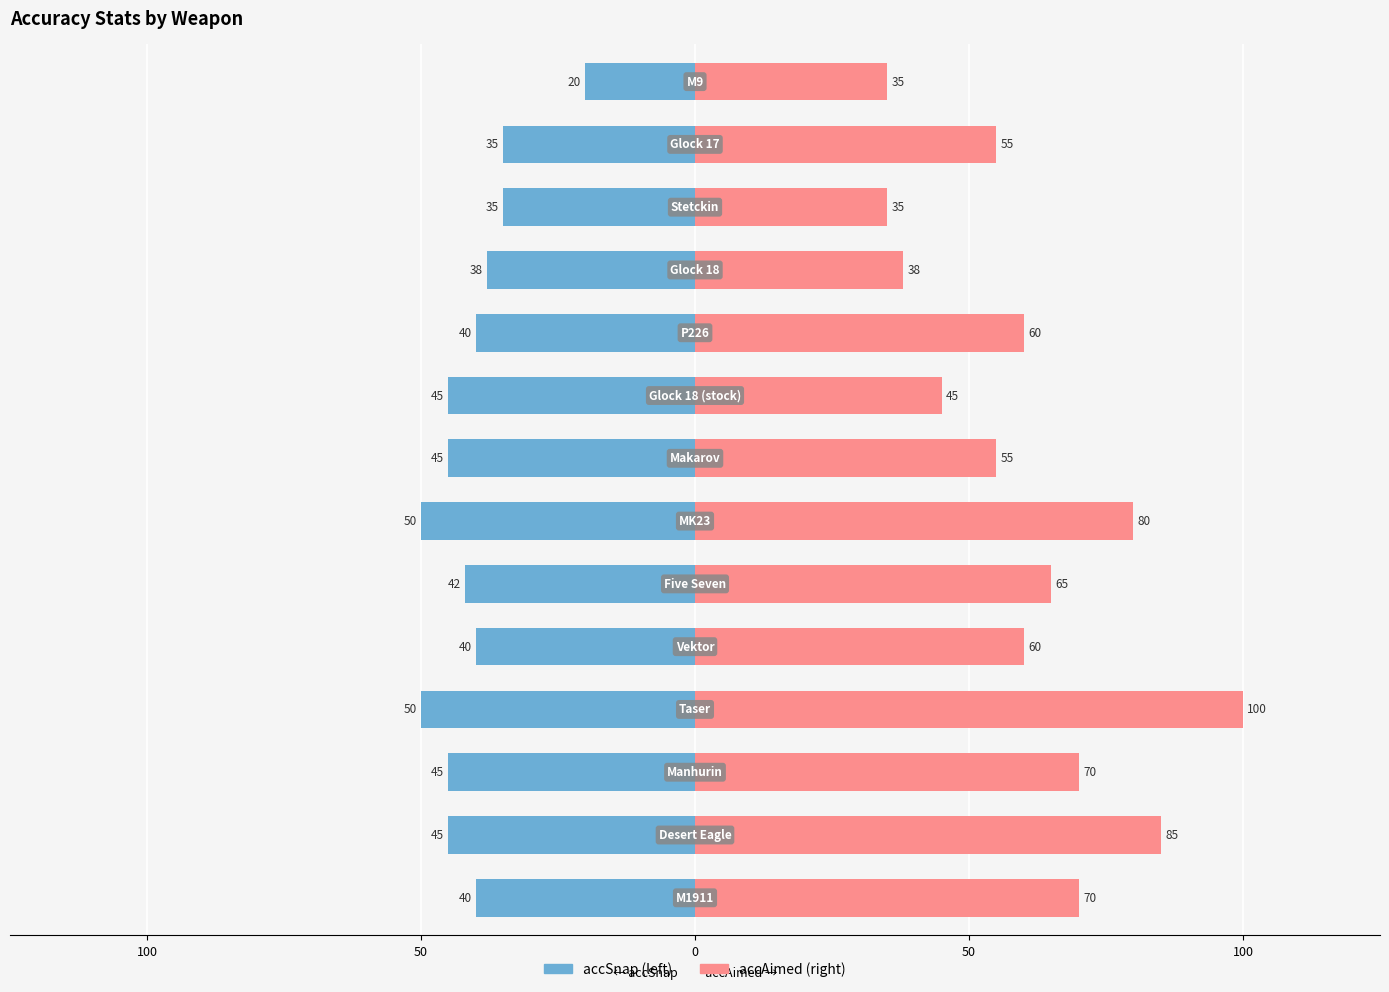

Reading left to right, what are all the values shown in this chart?

accSnap: -40	-45	-45	-50	-40	-42	-50	-45	-45	-40	-38	-35	-35	-20
accAimed: 70	85	70	100	60	65	80	55	45	60	38	35	55	35